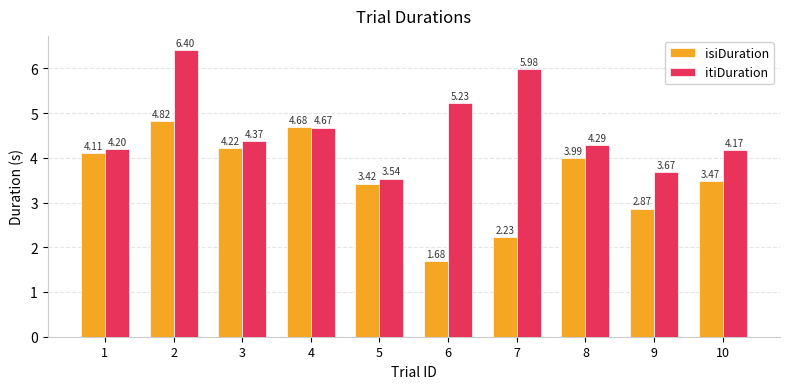

At how many categories does at least one series exceed 4?

8